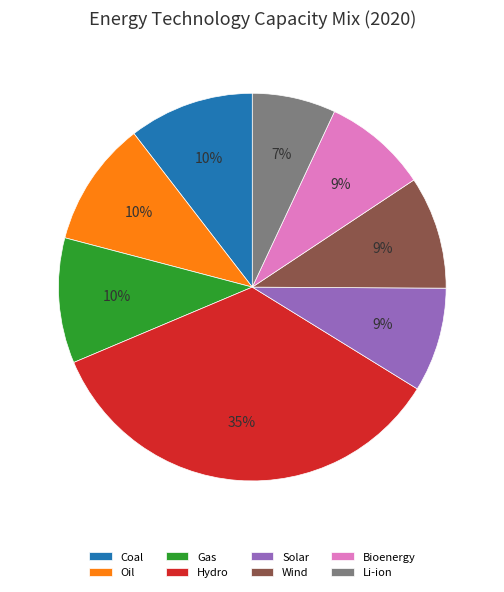

True or false: Oil accounts for 17% of the total.

False